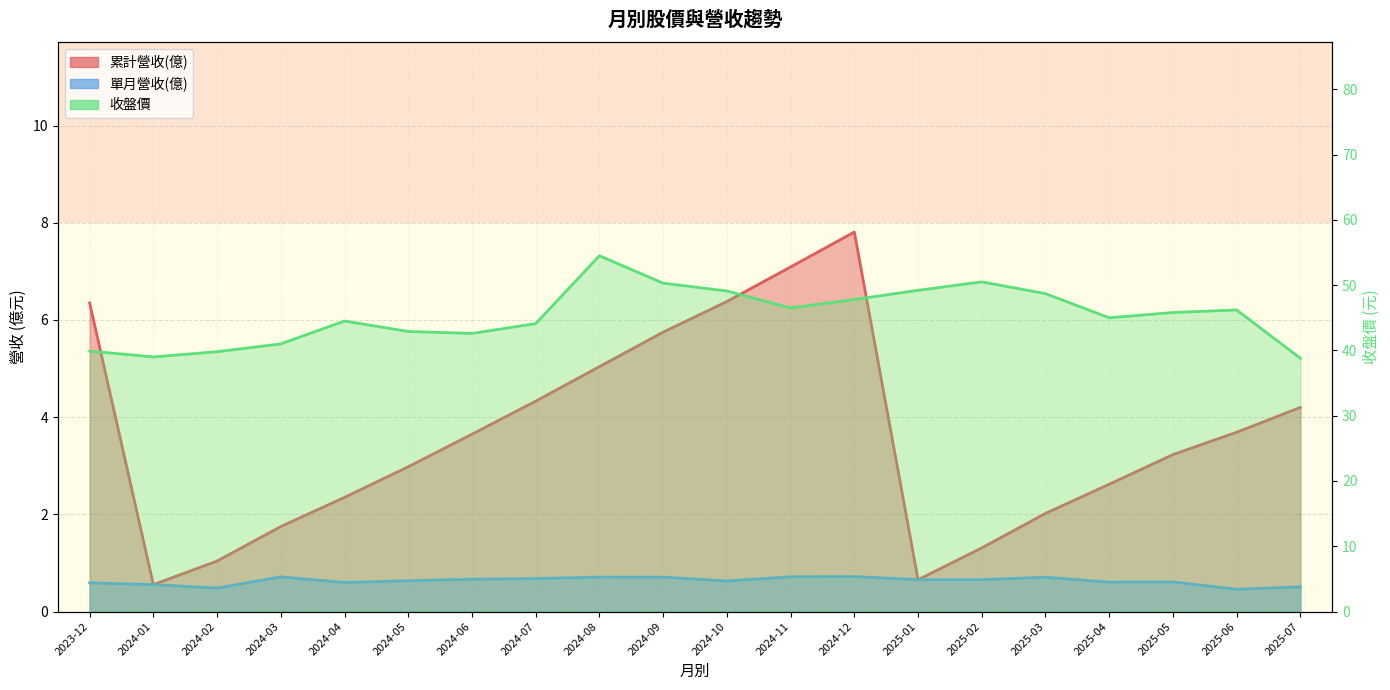

How many interior local valleys does the 單月營收(億) series have?

5